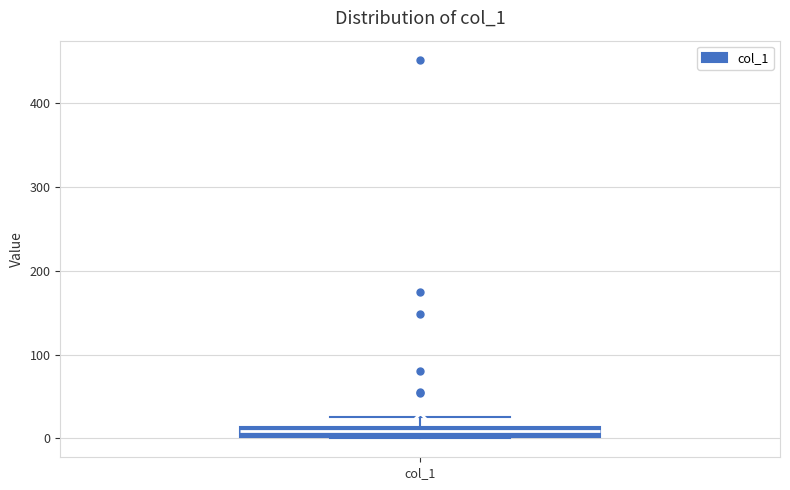

Where does the upper whisker of the box for col_1 end on the y-axis? The values are not printed on the chart, so give them approximately, as read against the axis.

30